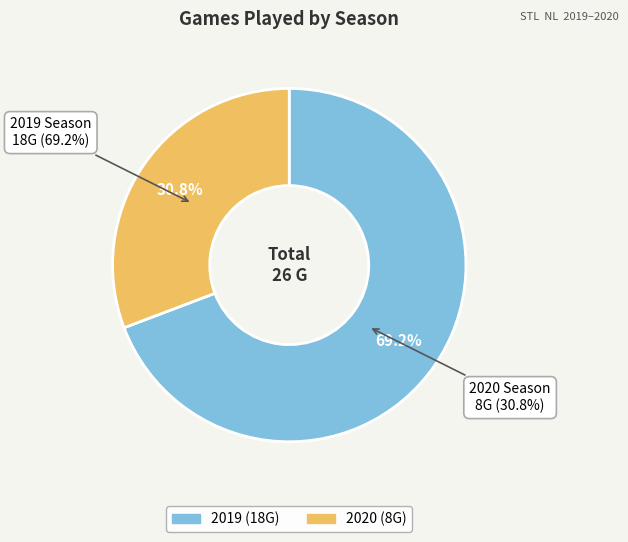

To the nearest percent, what is the average slice percentage?

50%